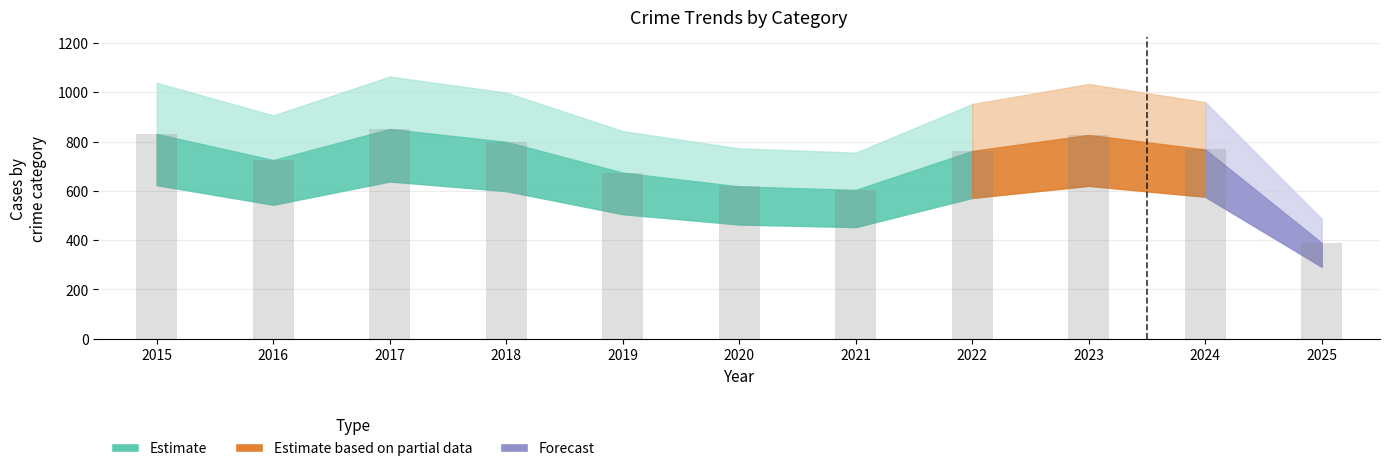

What is the change in value from 2021 to 2023?

+223